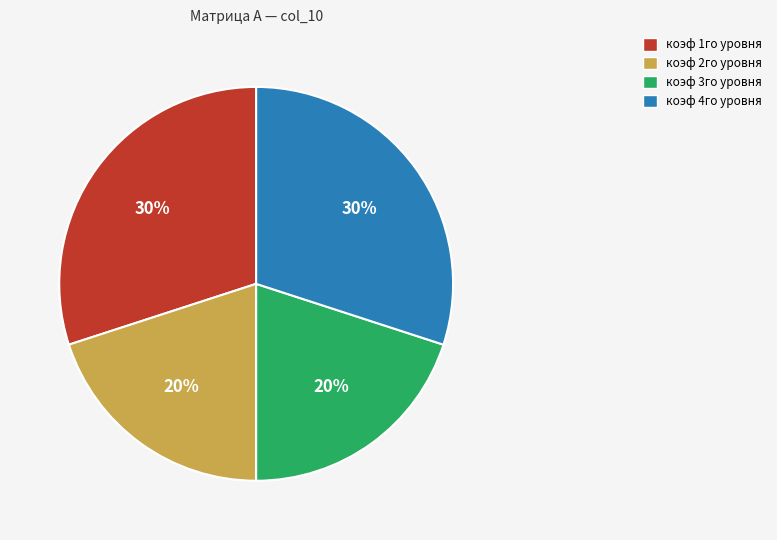

To the nearest percent, what percentage of the pie is коэф 4го уровня?

30%